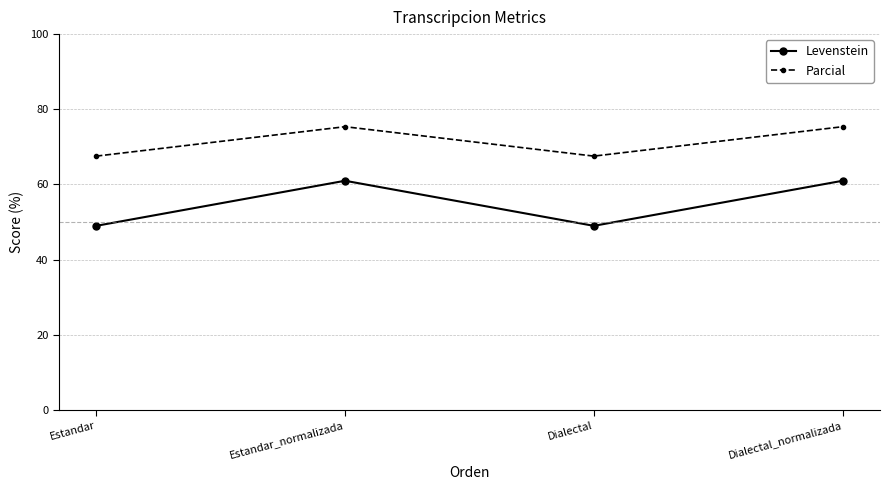

At which category does Levenstein reach its first local peak?

Estandar_normalizada